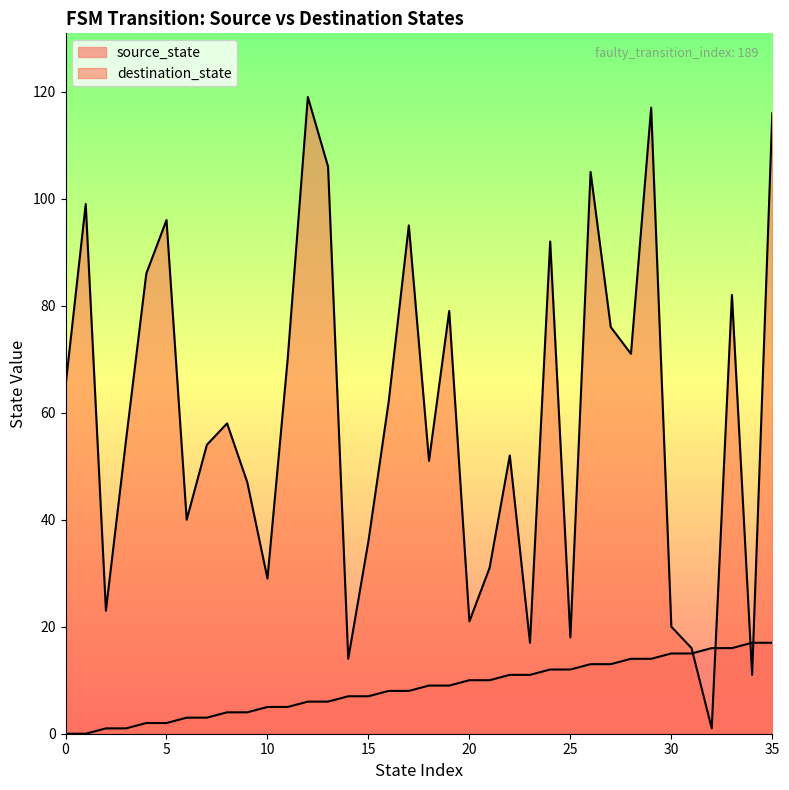

What is the total value across all series at 32?

17